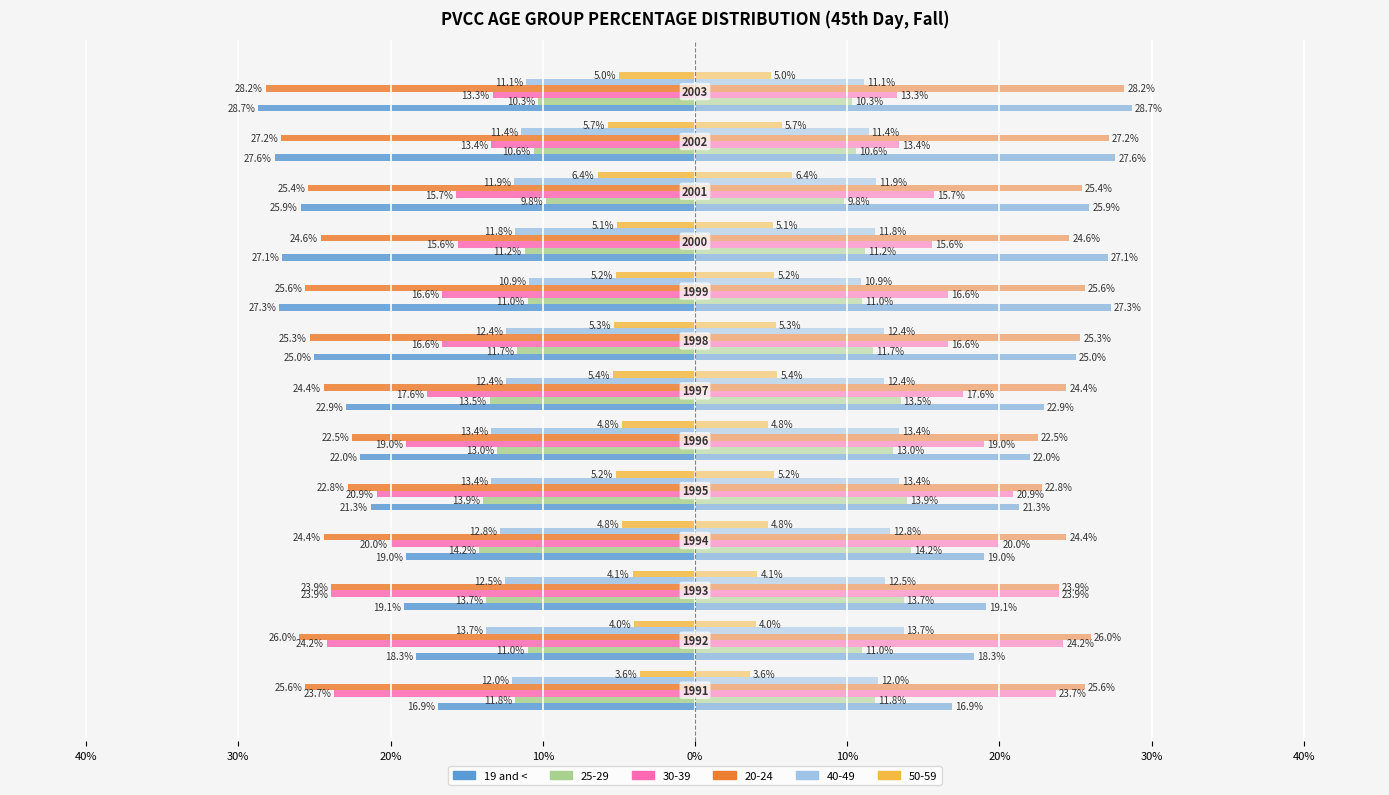

Is it true that the value at 40% is -0.1?

False